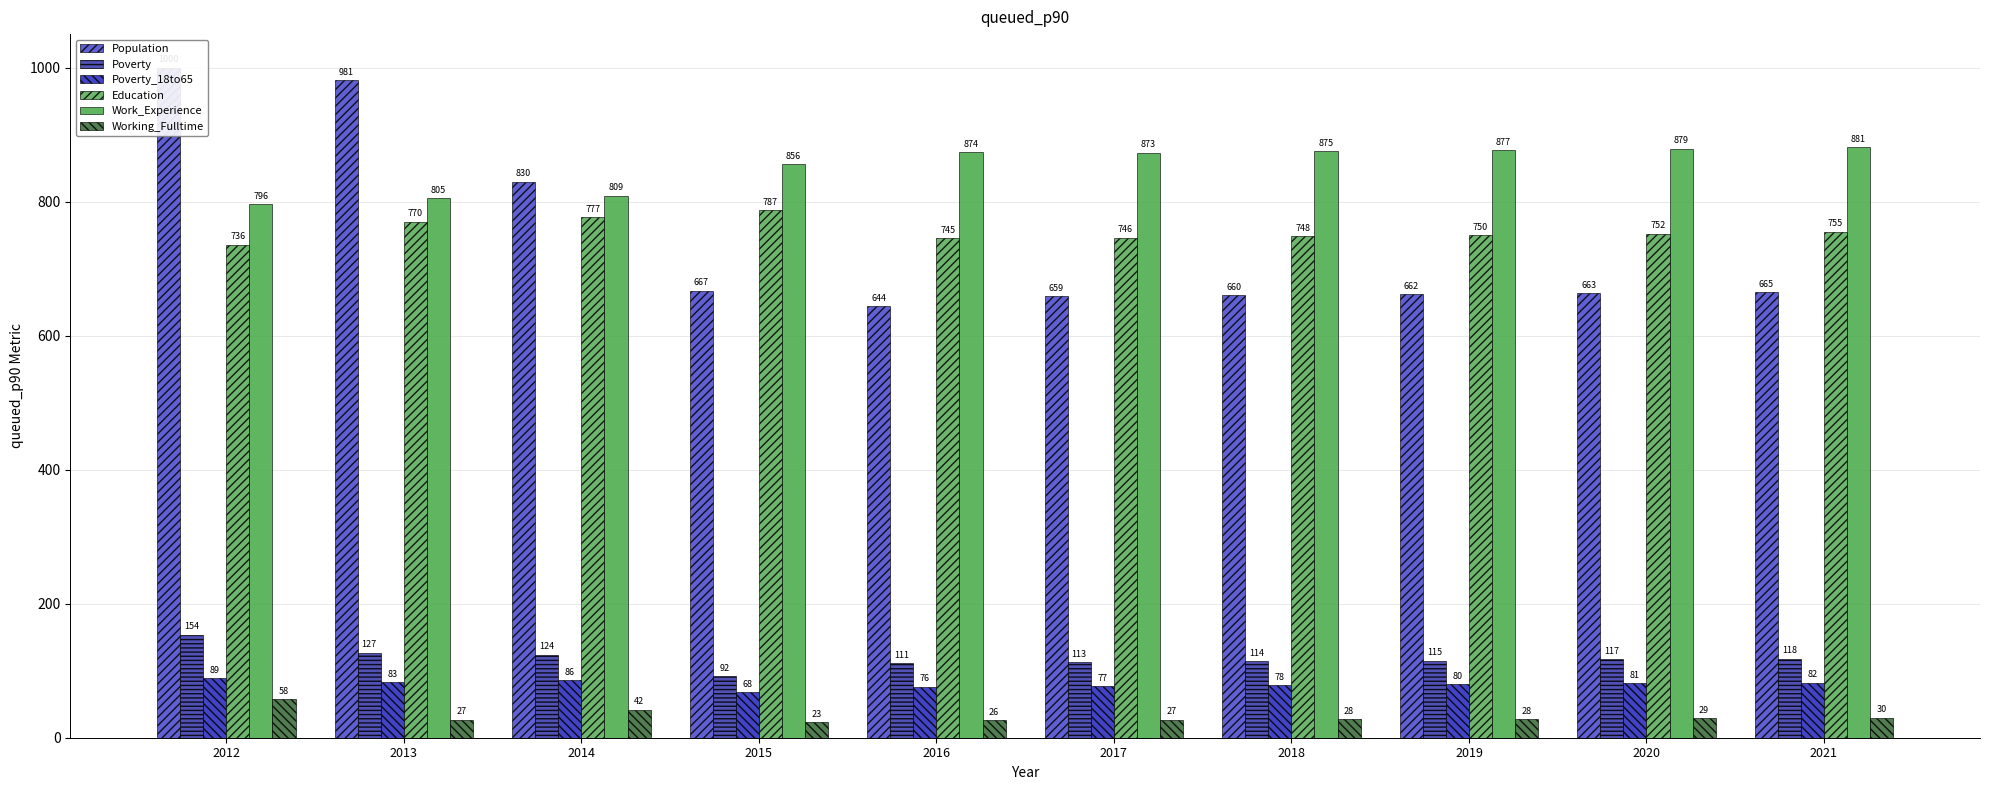

Are the bars grouped side by side (vs. stacked)?

Yes